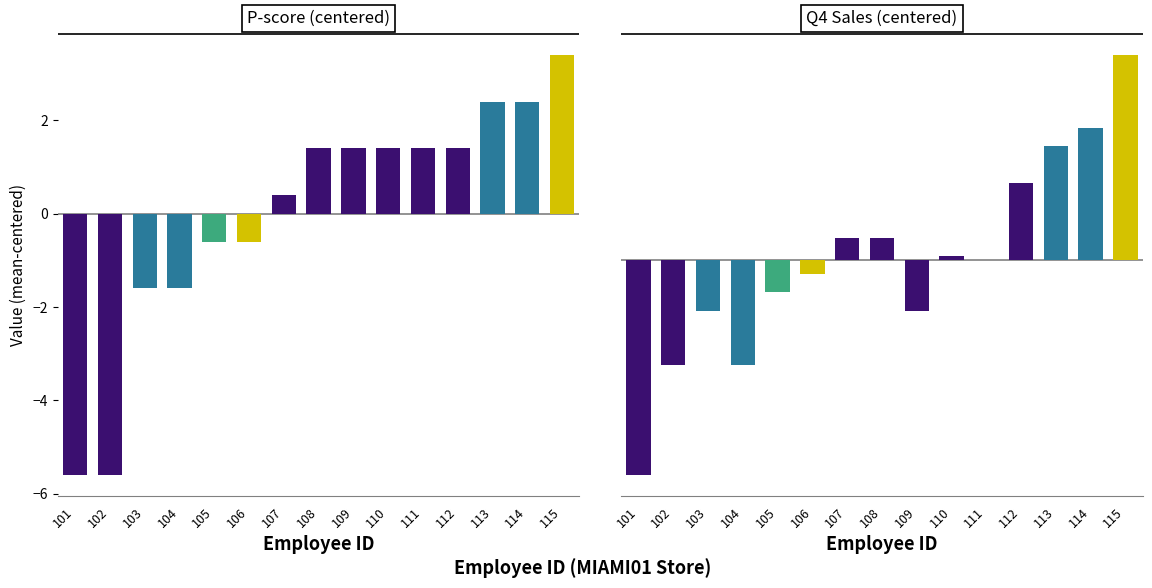

How many positive values does the Q4 Sales series have?

7